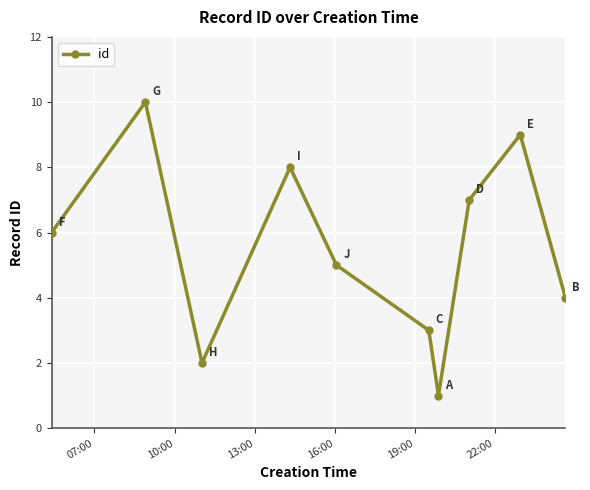

What is the maximum value shown in the chart?

10